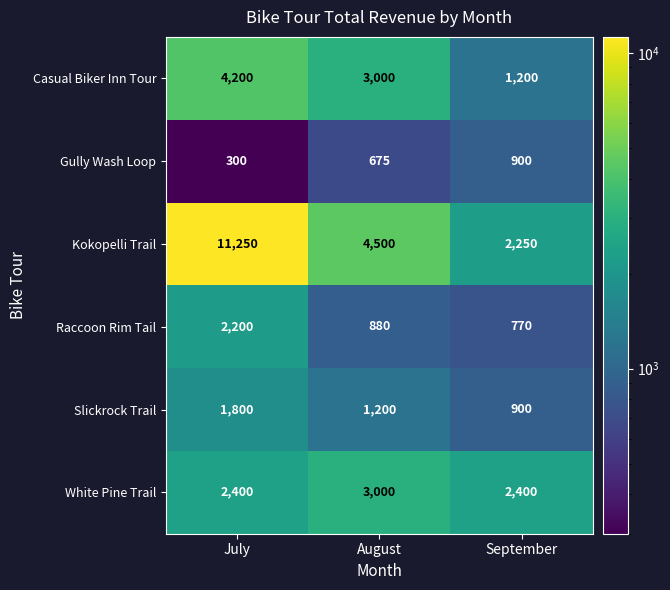

How many data points in Kokopelli Trail are less than 4500?

1